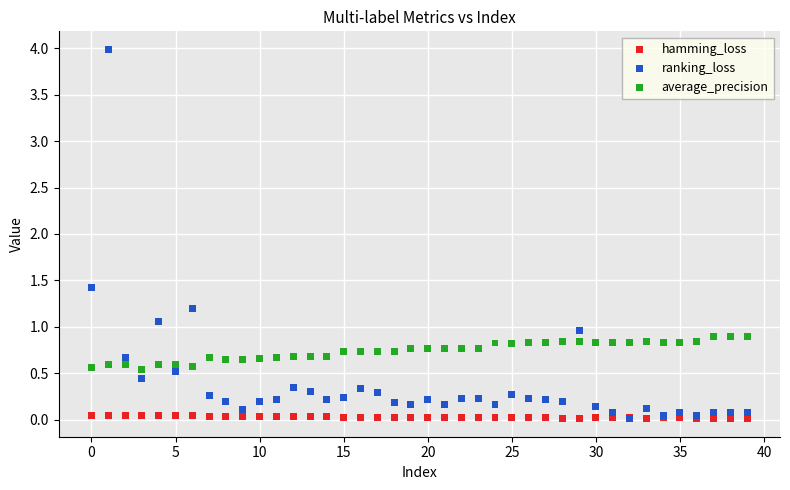

In the ranking_loss series, what Y value is closest to 2?

1.4